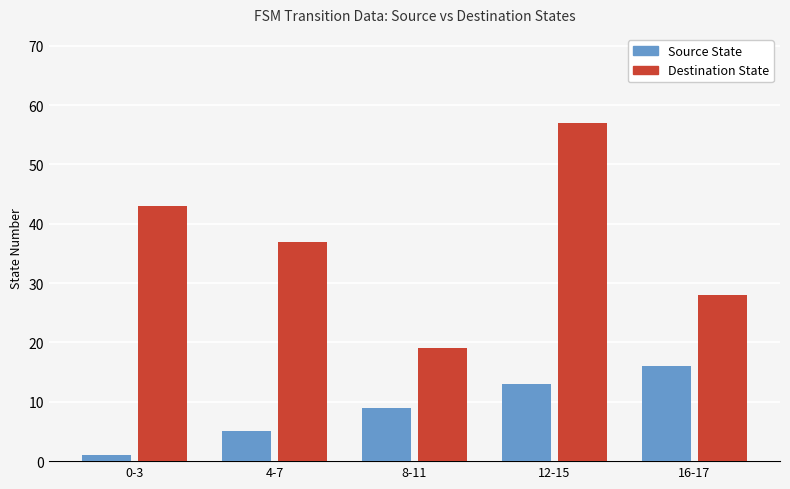

What is the maximum value for Destination State?

57